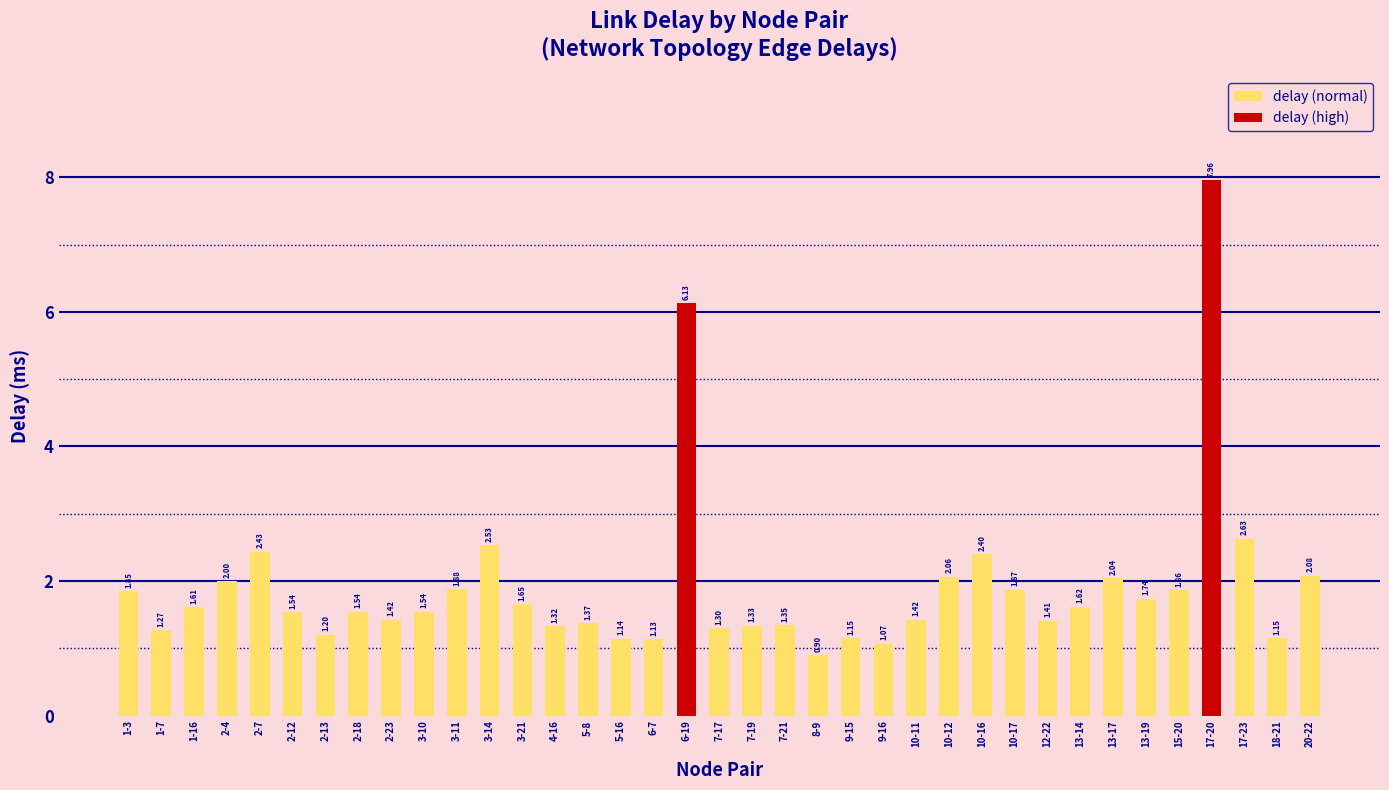

List the labels in order of value, largest first.

17-20, 6-19, 17-23, 3-14, 2-7, 10-16, 20-22, 10-12, 13-17, 2-4, 3-11, 10-17, 15-20, 1-3, 13-19, 3-21, 13-14, 1-16, 3-10, 2-18, 2-12, 10-11, 2-23, 12-22, 5-8, 7-21, 7-19, 4-16, 7-17, 1-7, 2-13, 9-15, 18-21, 5-16, 6-7, 9-16, 8-9